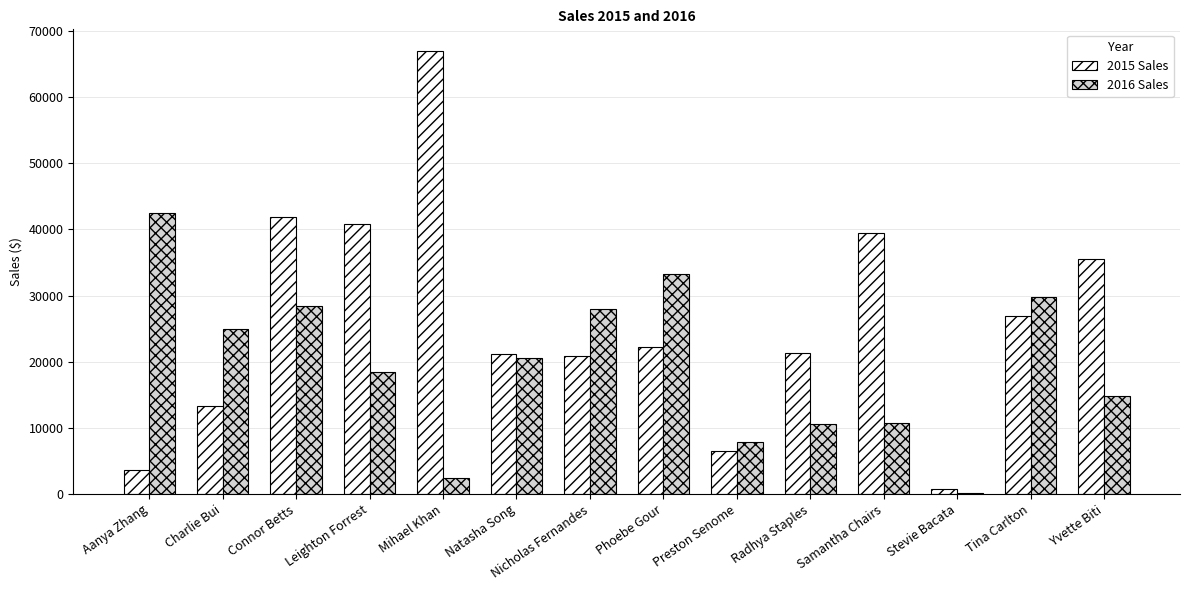

How many data points does each series have?

14